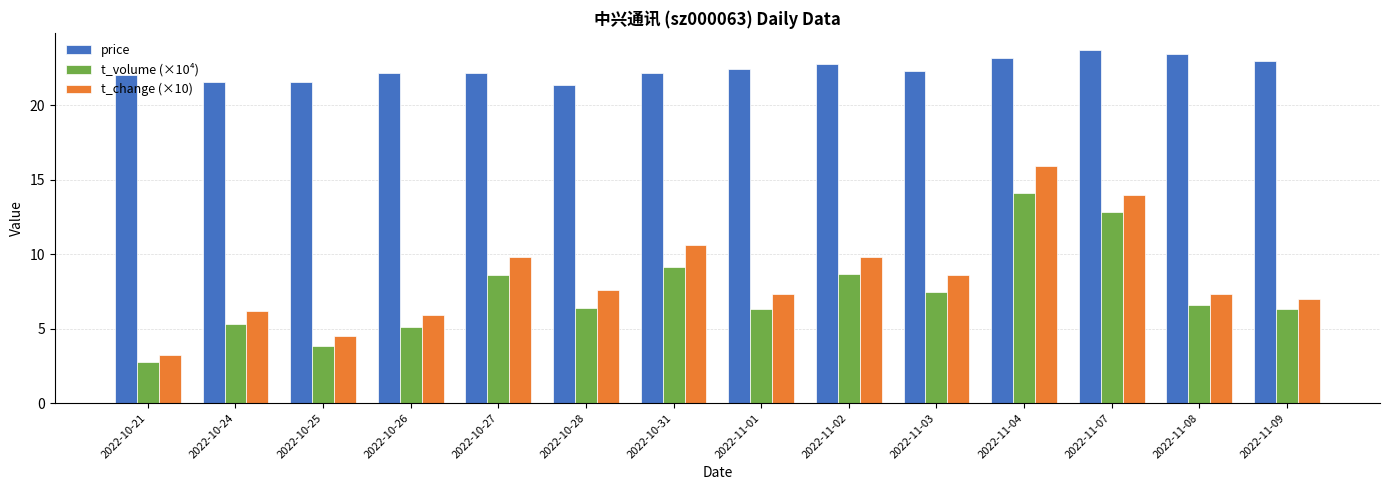

True or false: t_volume (×10⁴) has a value of 1.8 at 2022-10-26.

False